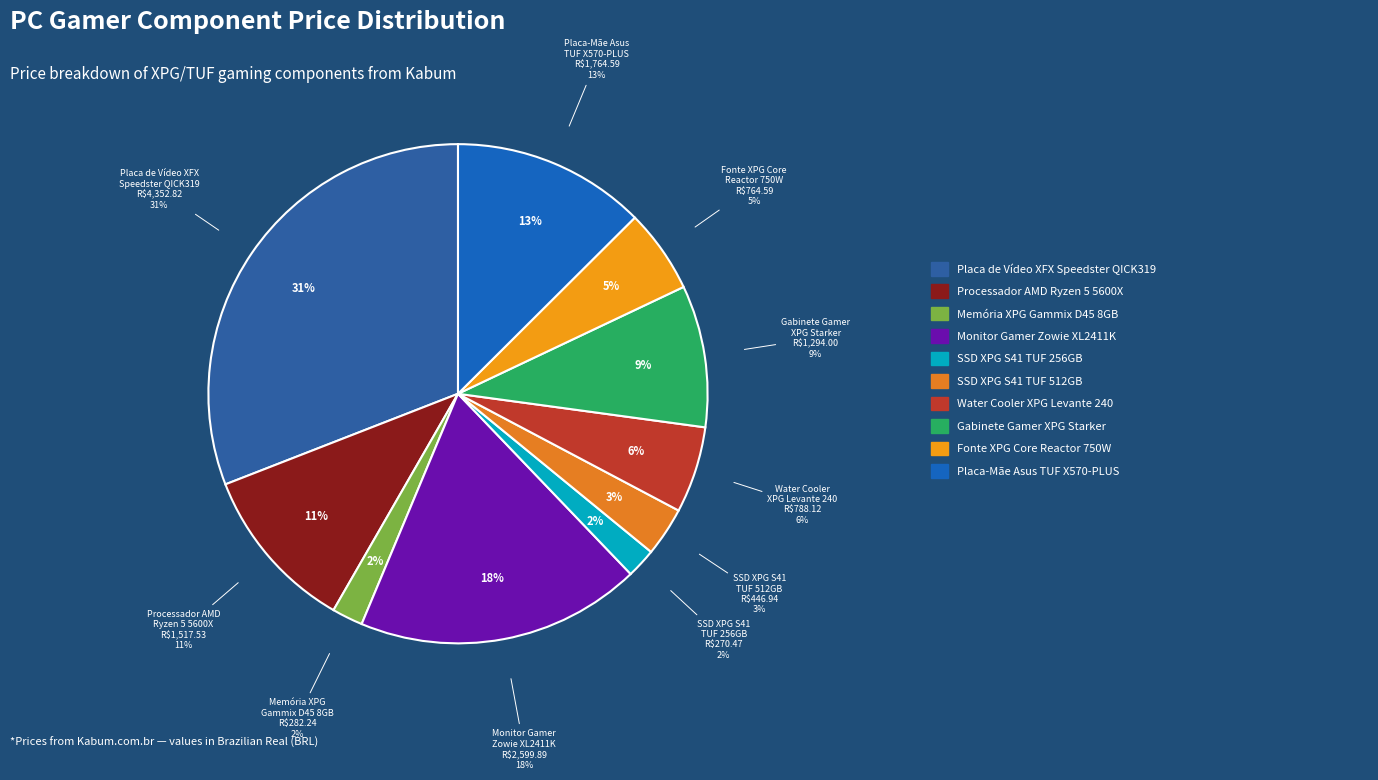

What percentage is the SSD XPG S41
TUF 512GB slice, to the nearest percent?

3%